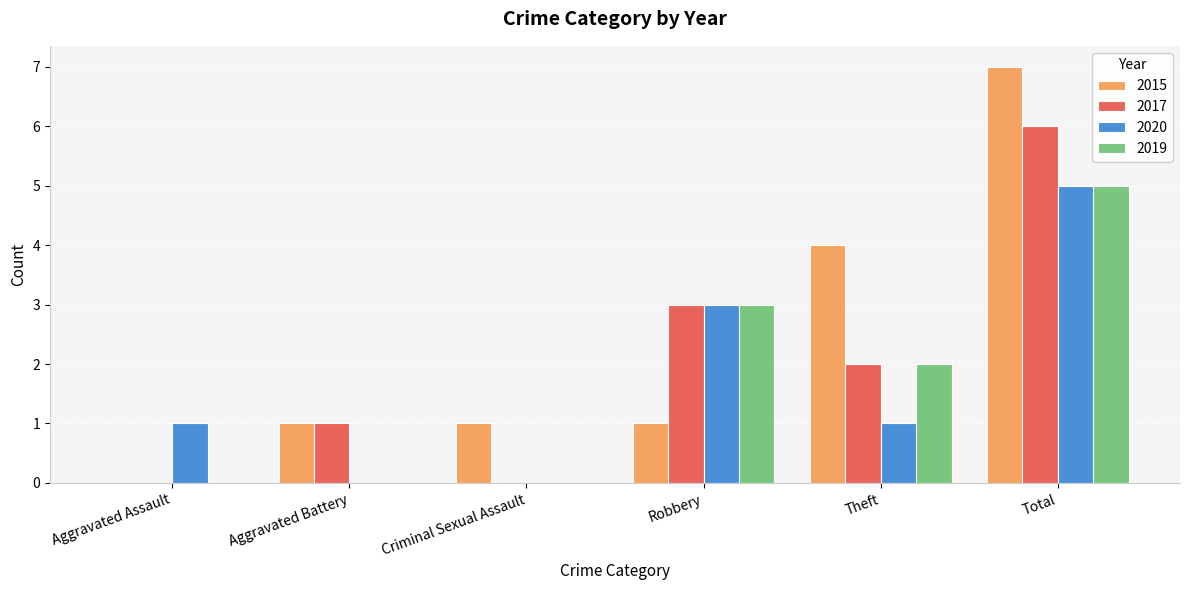

Are the bars grouped side by side (vs. stacked)?

Yes